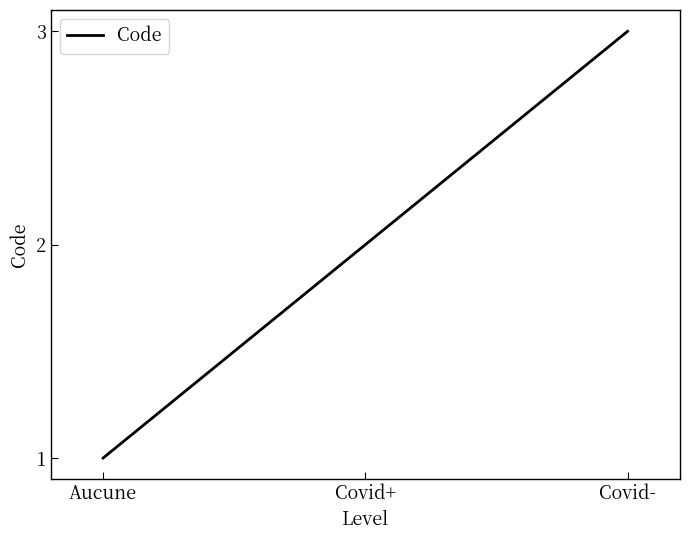

Count the number of data series in this chart.

1